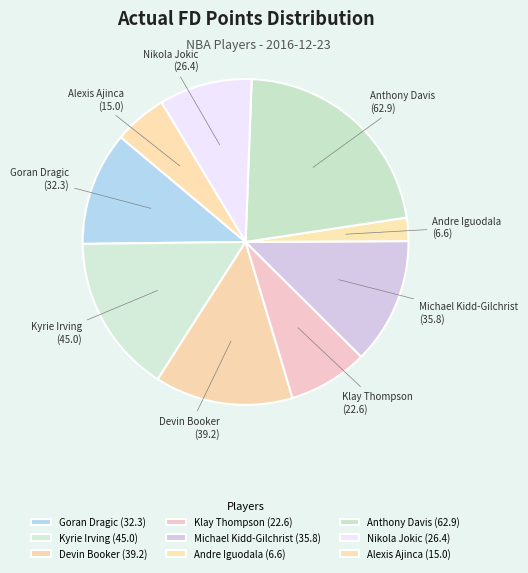

Is the sum of Michael Kidd-Gilchrist and Alexis Ajinca greater than half?

No